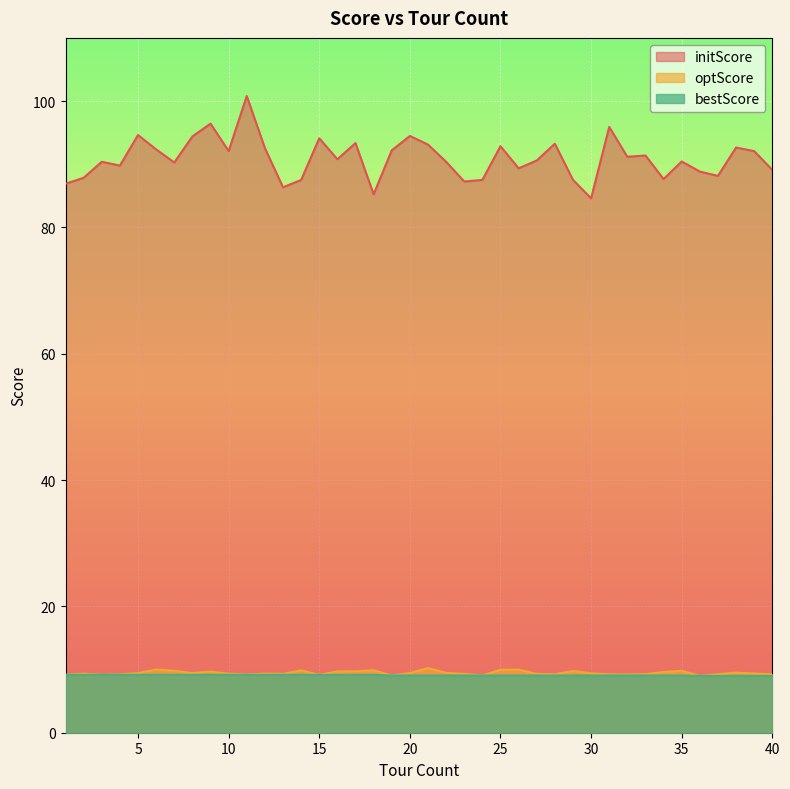

Reading left to right, what are all the values shown in this chart?

initScore: 1=86.9	2=87.9	3=90.4	4=89.8	5=94.6	6=92.3	7=90.3	8=94.4	9=96.4	10=92.1	11=100.8	12=92.6	13=86.3	14=87.5	15=94.1	16=90.8	17=93.4	18=85.2	19=92.2	20=94.5	21=93.1	22=90.4	23=87.3	24=87.5	25=92.9	26=89.4	27=90.6	28=93.2	29=87.5	30=84.6	31=95.9	32=91.2	33=91.4	34=87.7	35=90.4	36=88.8	37=88.2	38=92.6	39=92.1	40=89.1
optScore: 1=9.2	2=9.4	3=9.2	4=9.3	5=9.4	6=10.0	7=9.8	8=9.4	9=9.7	10=9.4	11=9.2	12=9.4	13=9.3	14=9.9	15=9.2	16=9.7	17=9.7	18=9.9	19=9.1	20=9.4	21=10.2	22=9.5	23=9.3	24=9.1	25=10.0	26=10.0	27=9.3	28=9.2	29=9.8	30=9.4	31=9.2	32=9.2	33=9.3	34=9.6	35=9.8	36=9.0	37=9.3	38=9.5	39=9.4	40=9.3
bestScore: 1=9.2	2=9.2	3=9.2	4=9.2	5=9.2	6=9.2	7=9.2	8=9.2	9=9.2	10=9.2	11=9.2	12=9.2	13=9.2	14=9.2	15=9.2	16=9.2	17=9.2	18=9.2	19=9.1	20=9.1	21=9.1	22=9.1	23=9.1	24=9.1	25=9.1	26=9.1	27=9.1	28=9.1	29=9.1	30=9.1	31=9.1	32=9.1	33=9.1	34=9.1	35=9.1	36=9.0	37=9.0	38=9.0	39=9.0	40=9.0